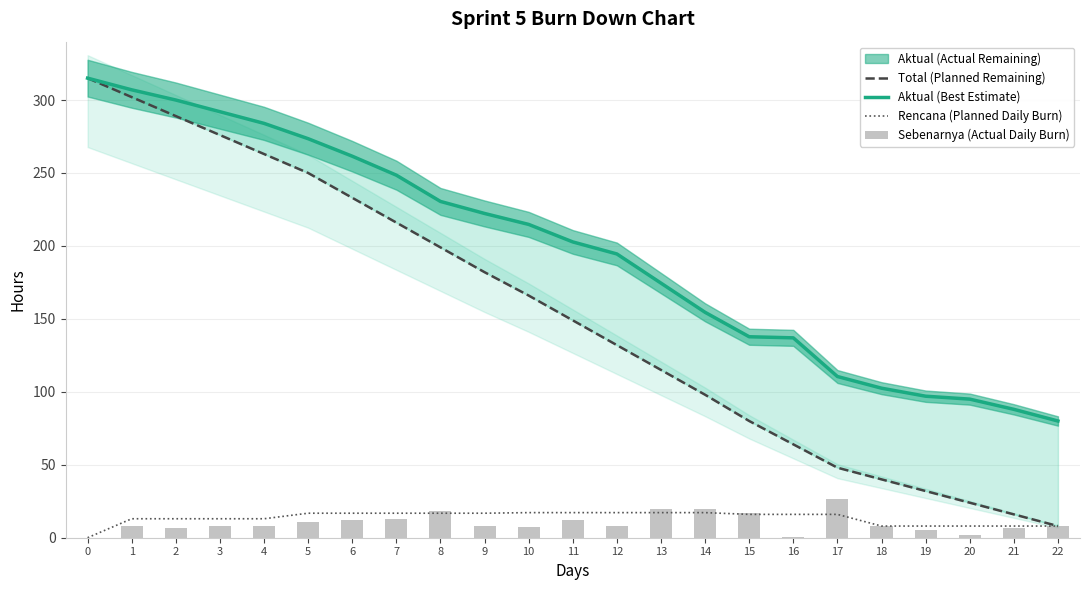

What is the sum of the Aktual (Best Estimate) values at 17 and 6?

372.0